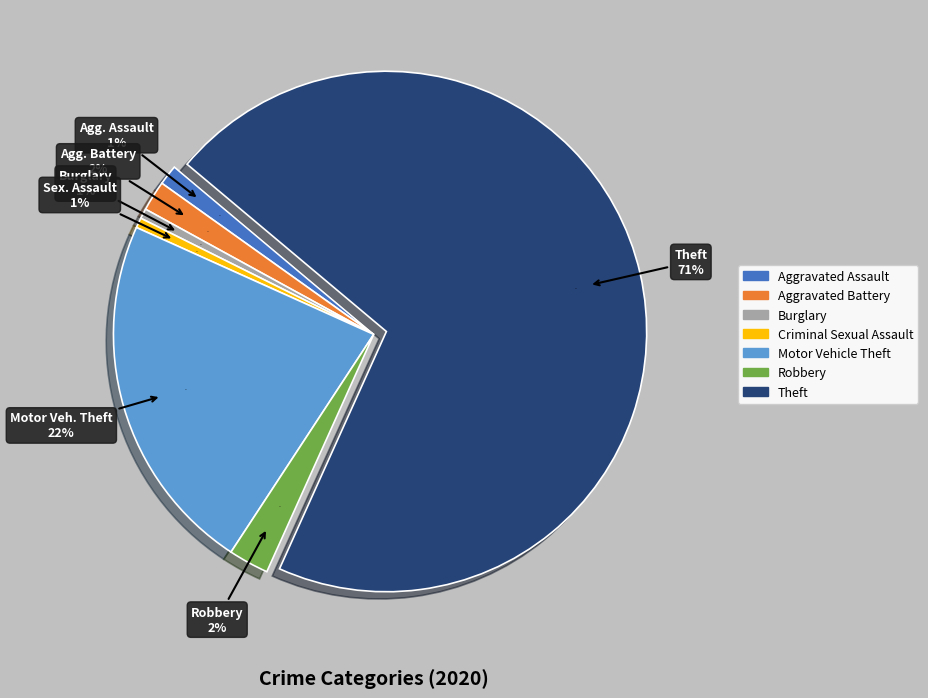

What is the total percentage of Aggravated Battery and Aggravated Assault?

3.1%